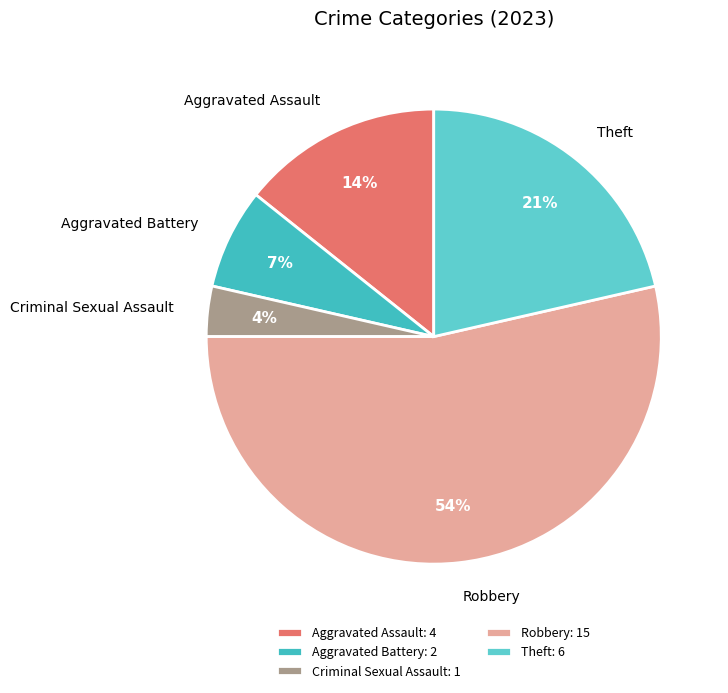

Which has a higher value, Aggravated Battery or Criminal Sexual Assault?

Aggravated Battery